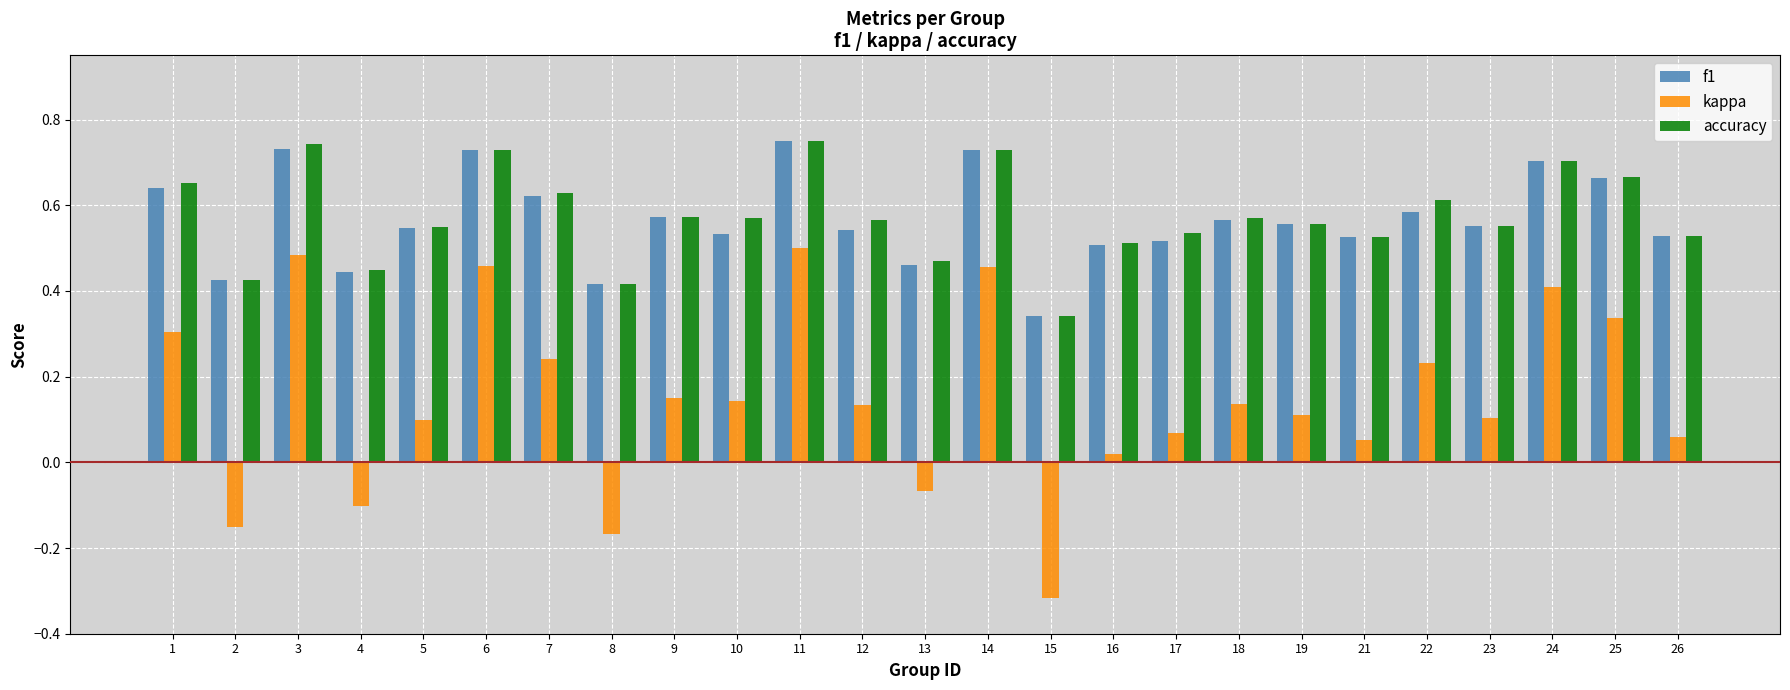

What are all the series names shown in the legend?

f1, kappa, accuracy